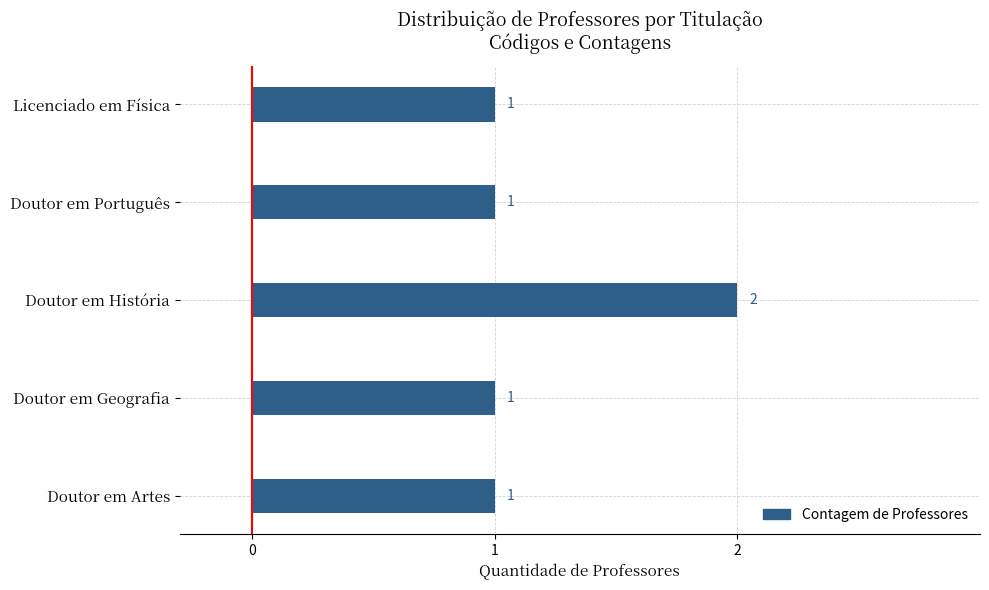

What is the greatest value displayed?

2